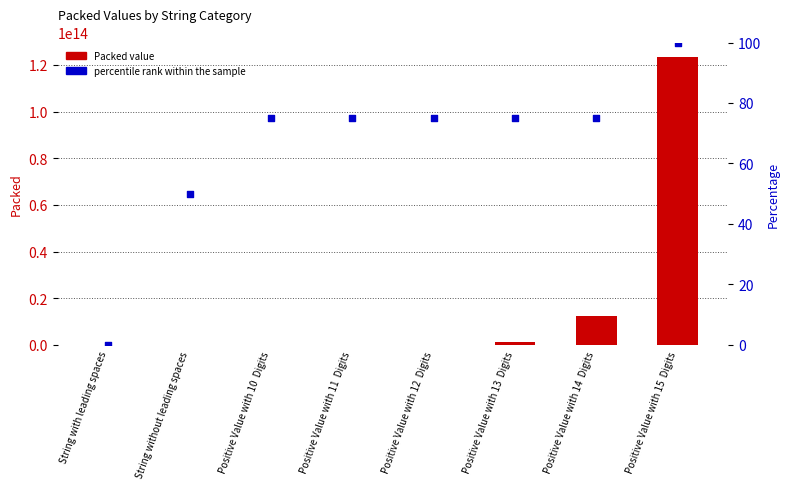

At how many categories does at least one series exceed 55767965680726?

1